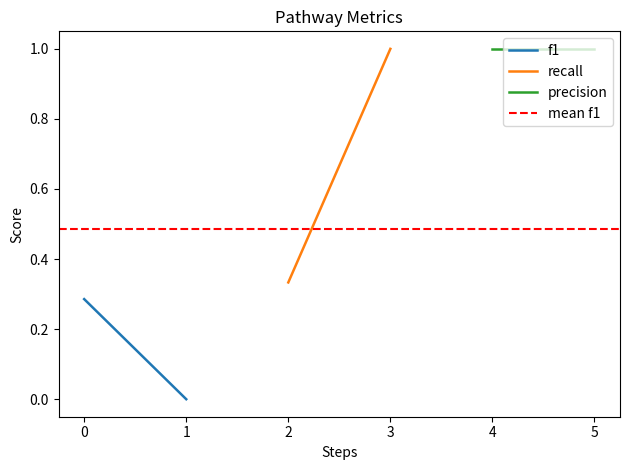

List the series in order of their peak value, highest first.

recall, precision, mean f1, f1